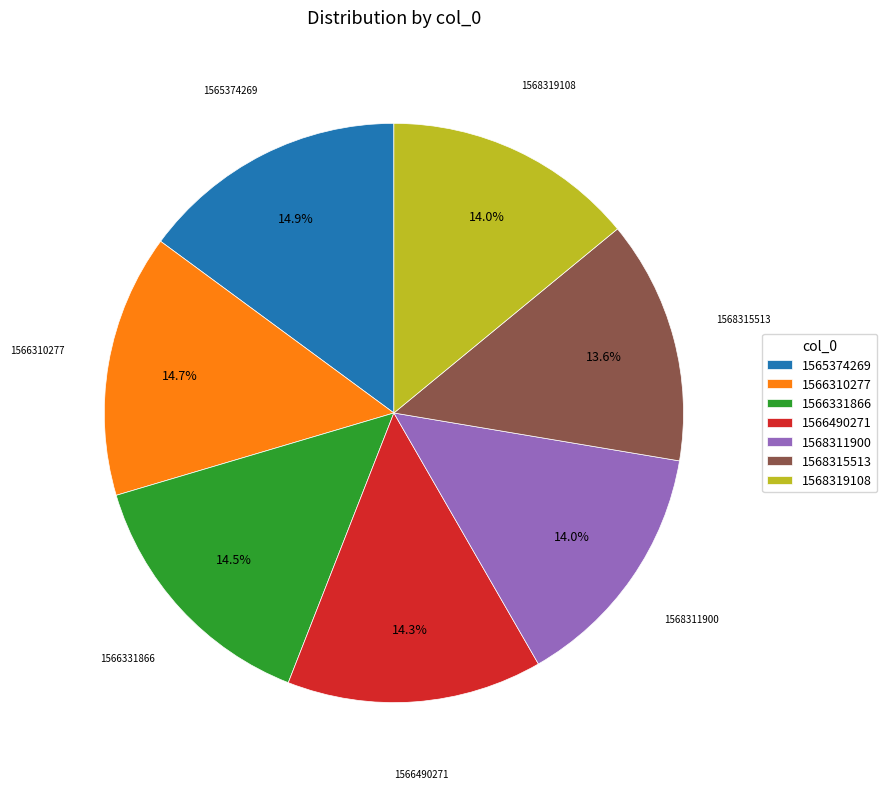

To the nearest percent, what is the combined percentage of 1566331866 and 1566490271?

29%